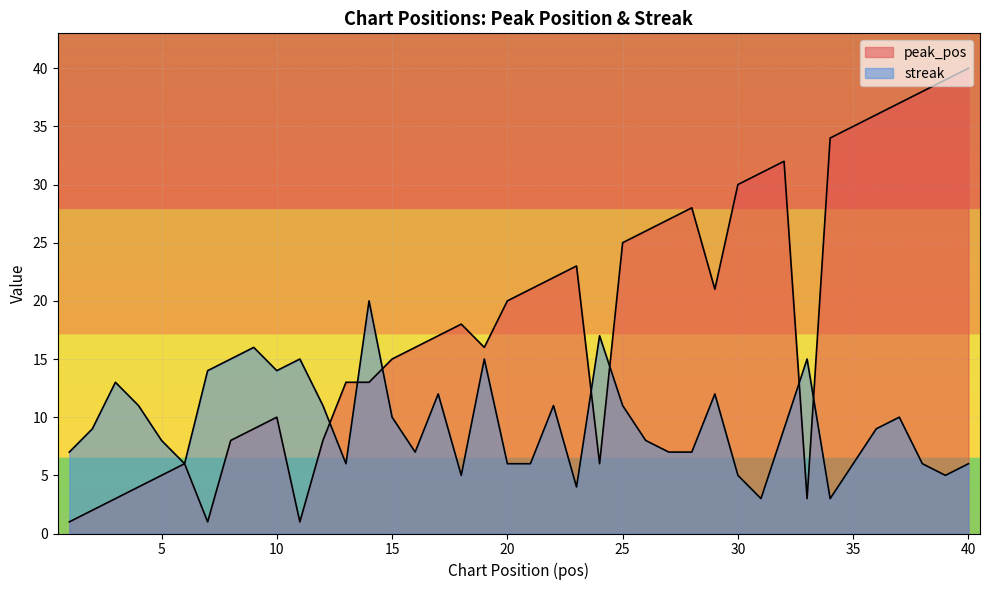

Which series ends up on top after the final intersection of peak_pos and streak?

peak_pos